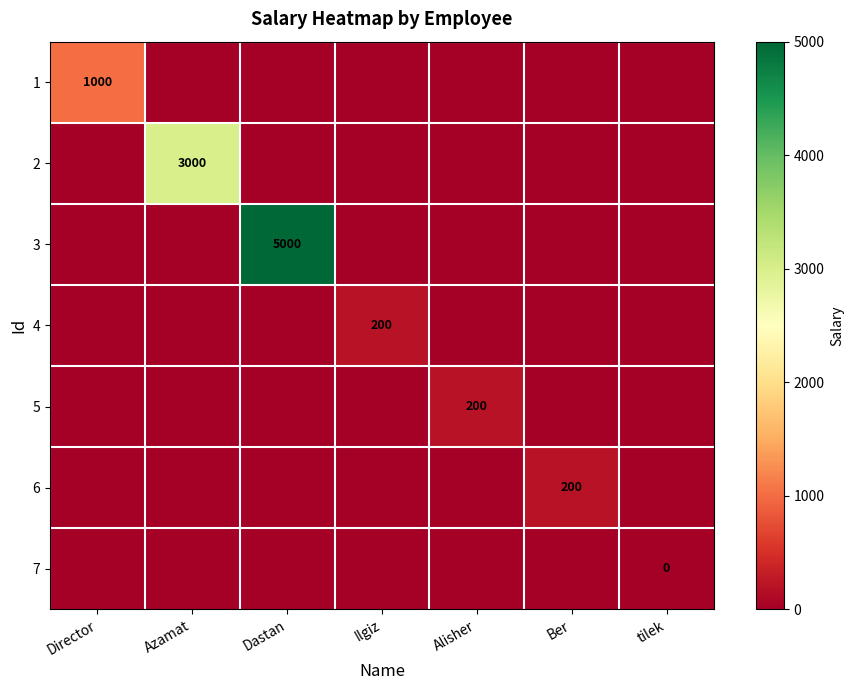

At how many categories does at least one series exceed 762?

3